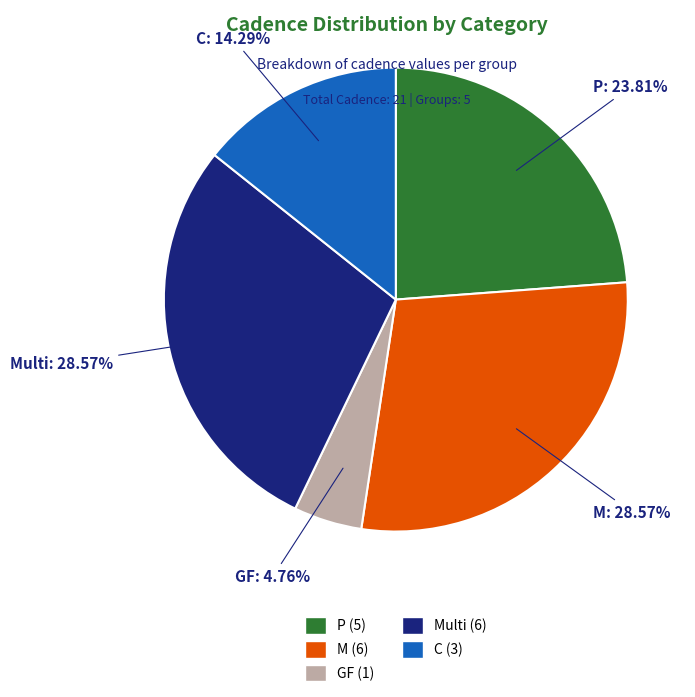

Does C (3) represent more than half of the total?

No